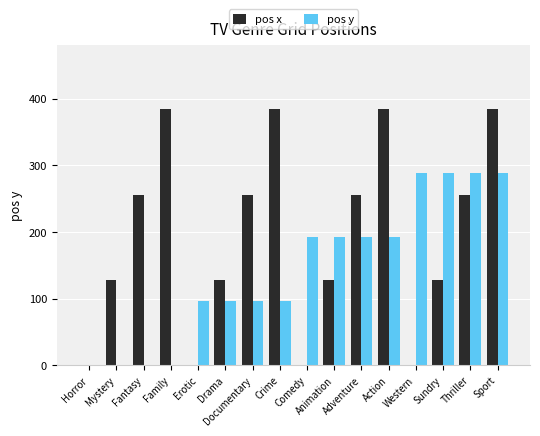

Which series has the largest total across all categories?

pos x